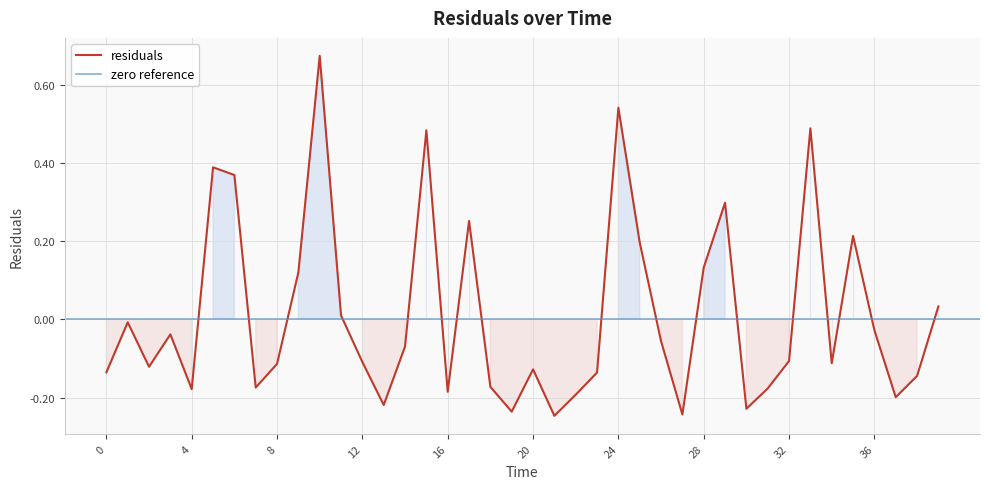

What is the value of the 20th point from the left?

-0.2